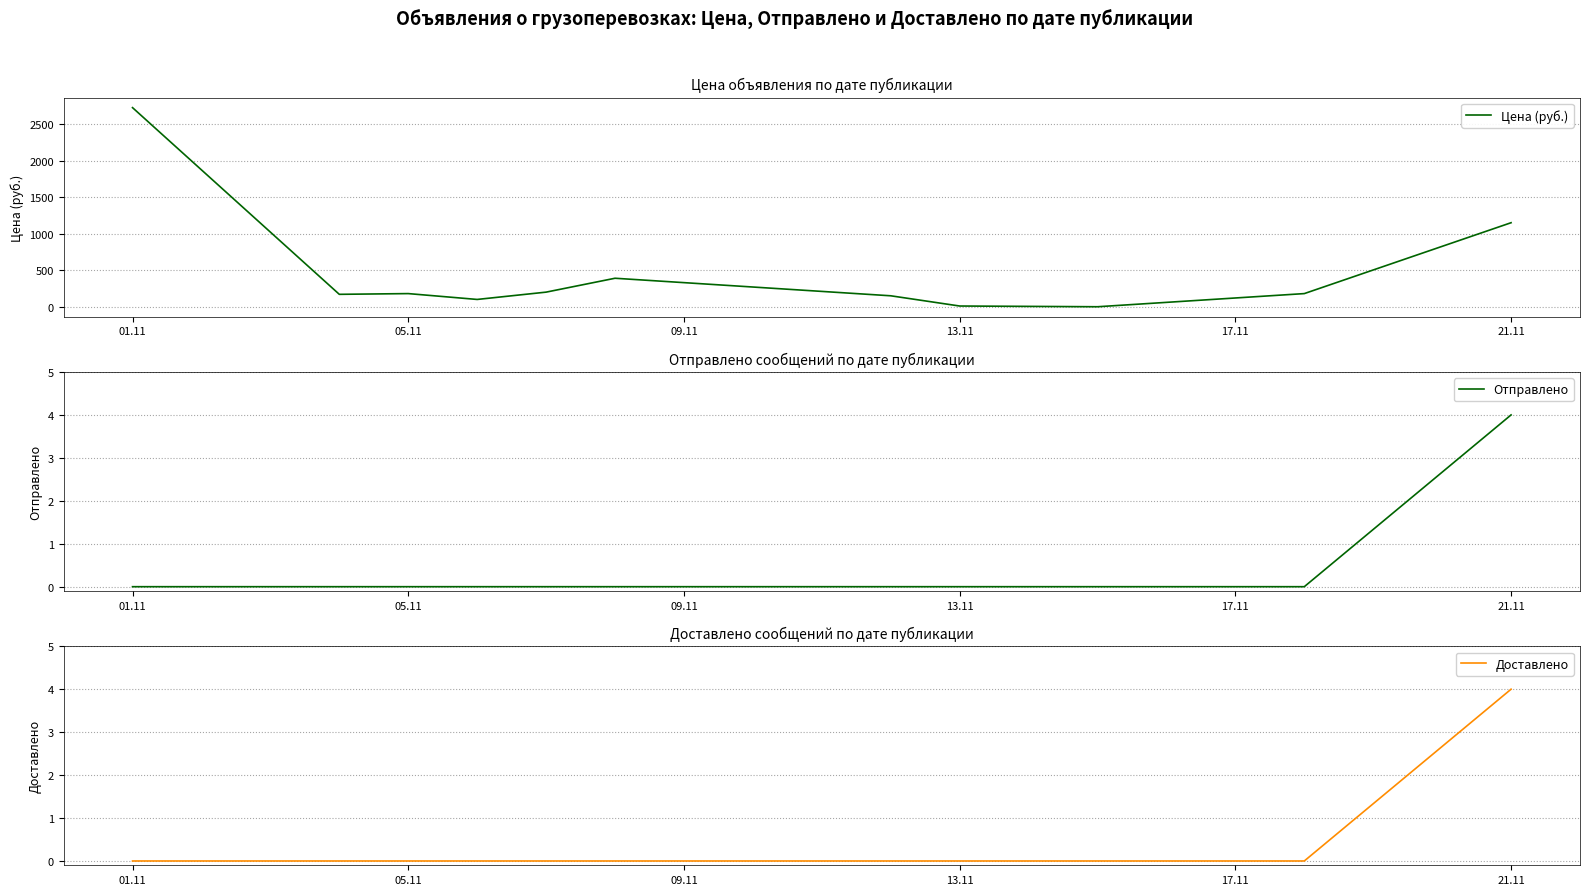

What is the difference between the maximum and minimum values in the Цена (руб.) series?

2725